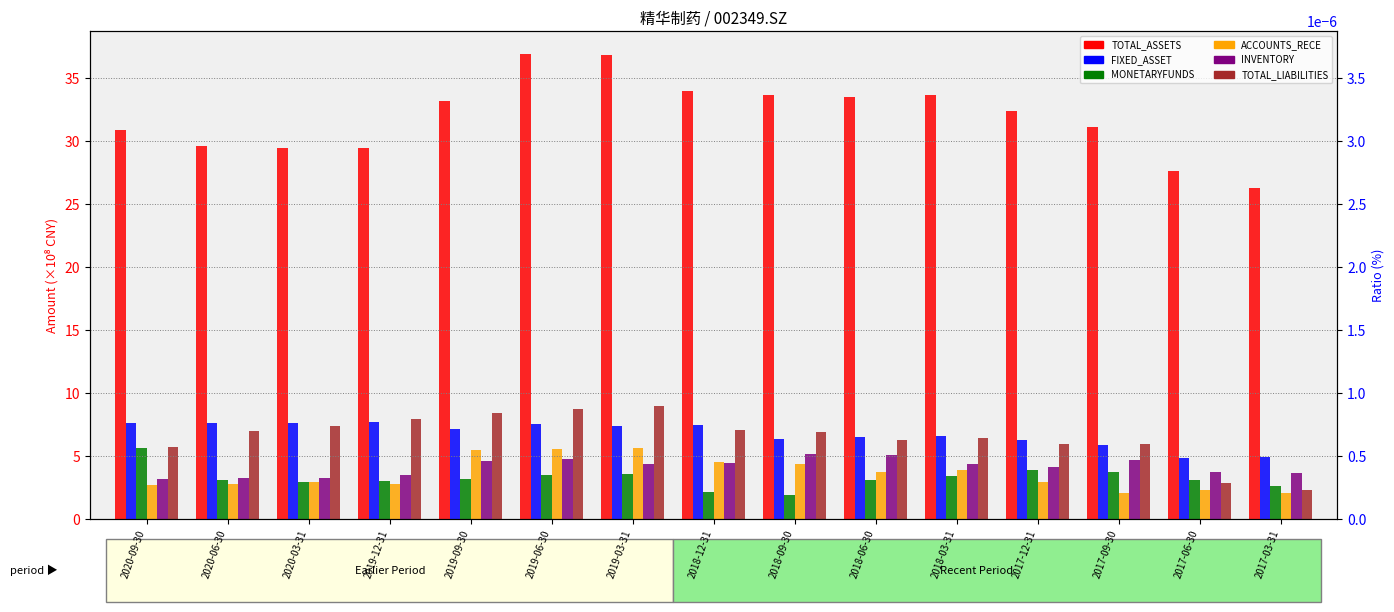

Are the bars horizontal?

No